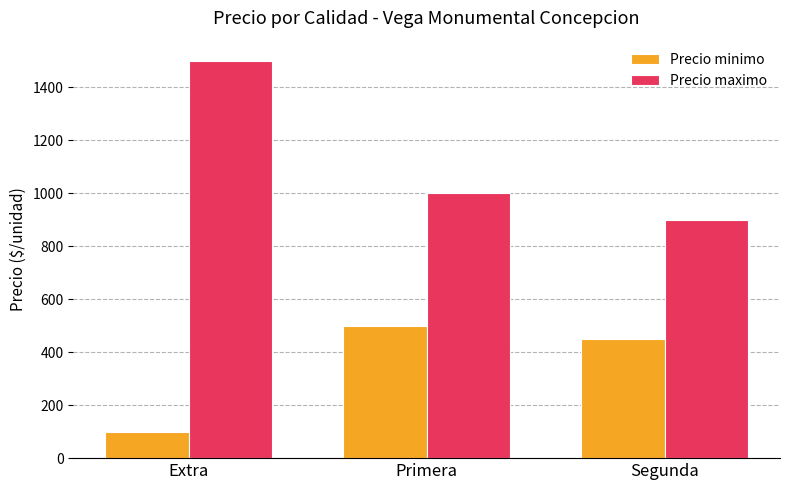

How many groups of bars are there?

3